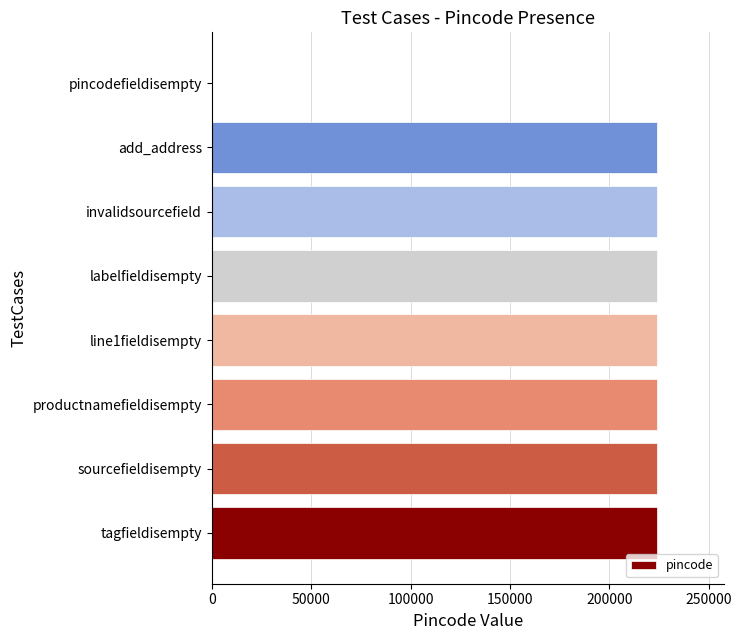

Reading bottom to top, what are all the values shown in this chart?

tagfieldisempty=224123	sourcefieldisempty=224123	productnamefieldisempty=224123	line1fieldisempty=224123	labelfieldisempty=224123	invalidsourcefield=224123	add_address=224123	pincodefieldisempty=0